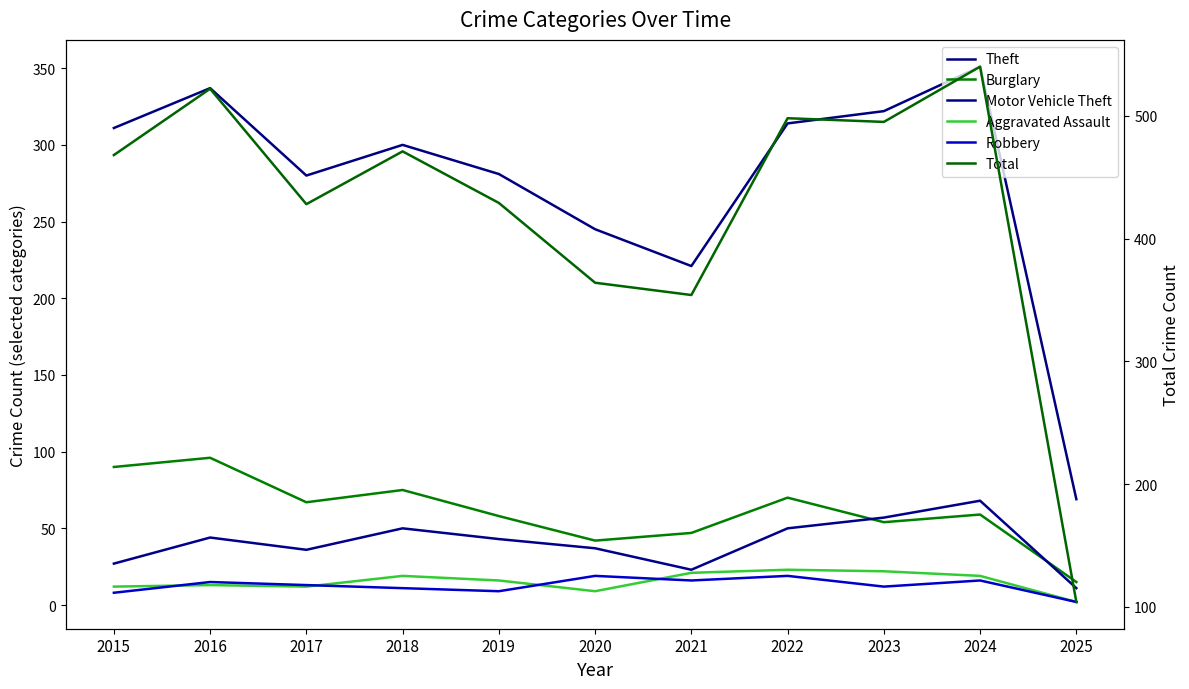

True or false: Motor Vehicle Theft and Aggravated Assault cross at least once.

False